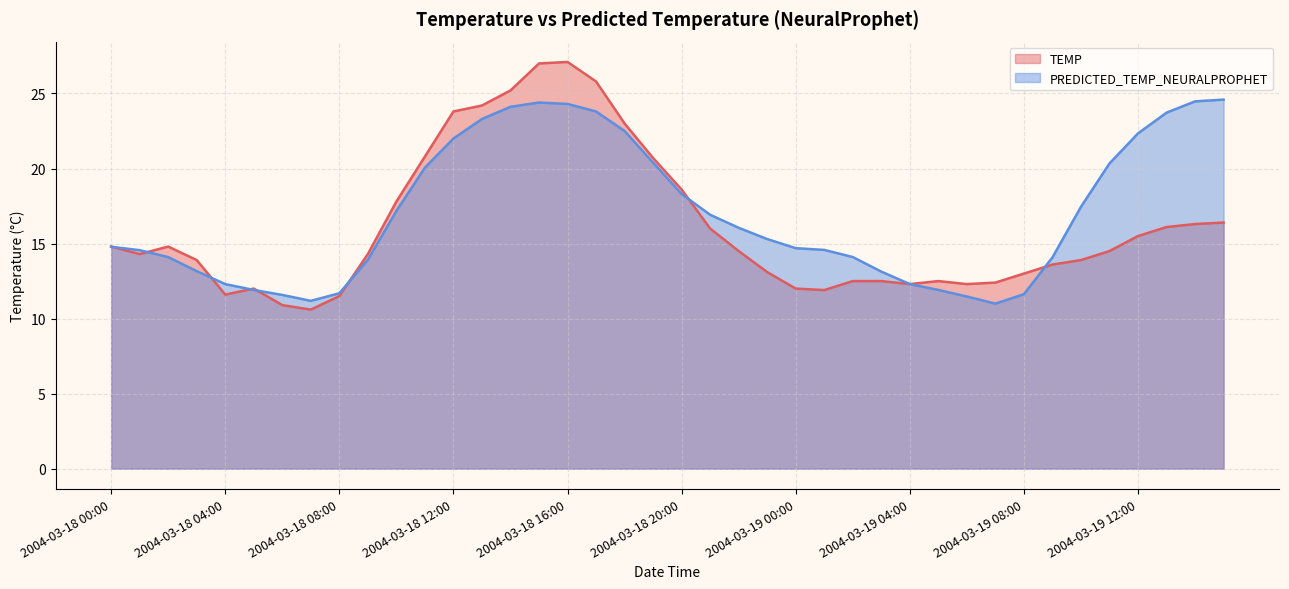

At which label is TEMP closest to 18?

2004-03-18 10:00